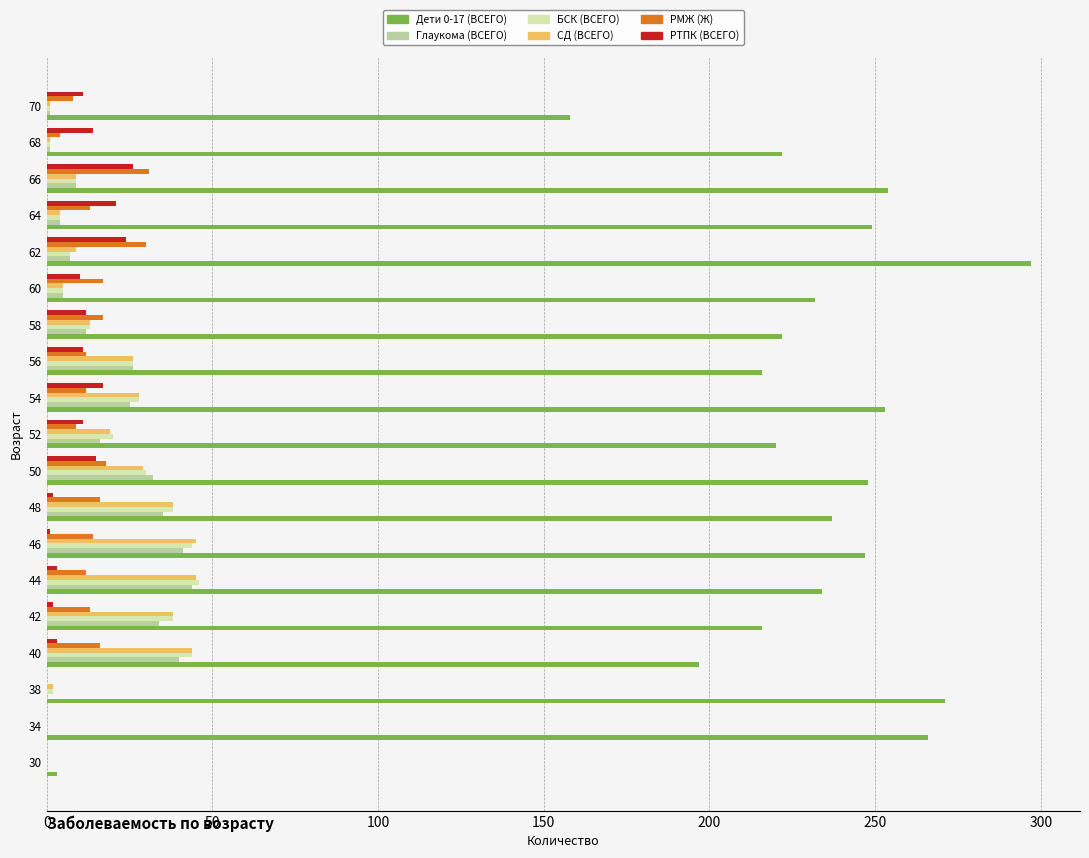

Is it true that БСК (ВСЕГО) equals 30 at 50?

True